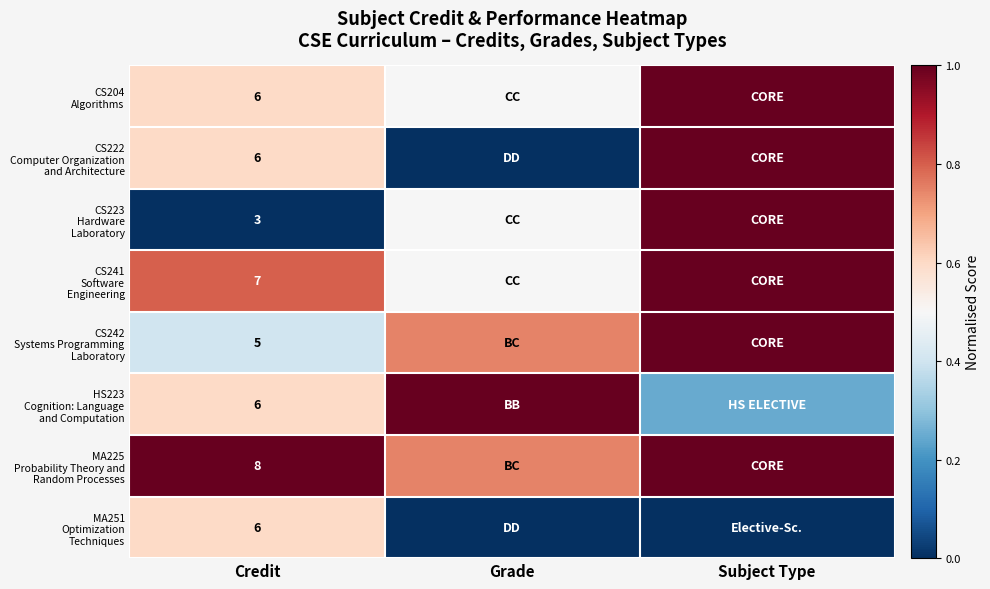

Between Credit and Subject Type, which is larger?

Subject Type